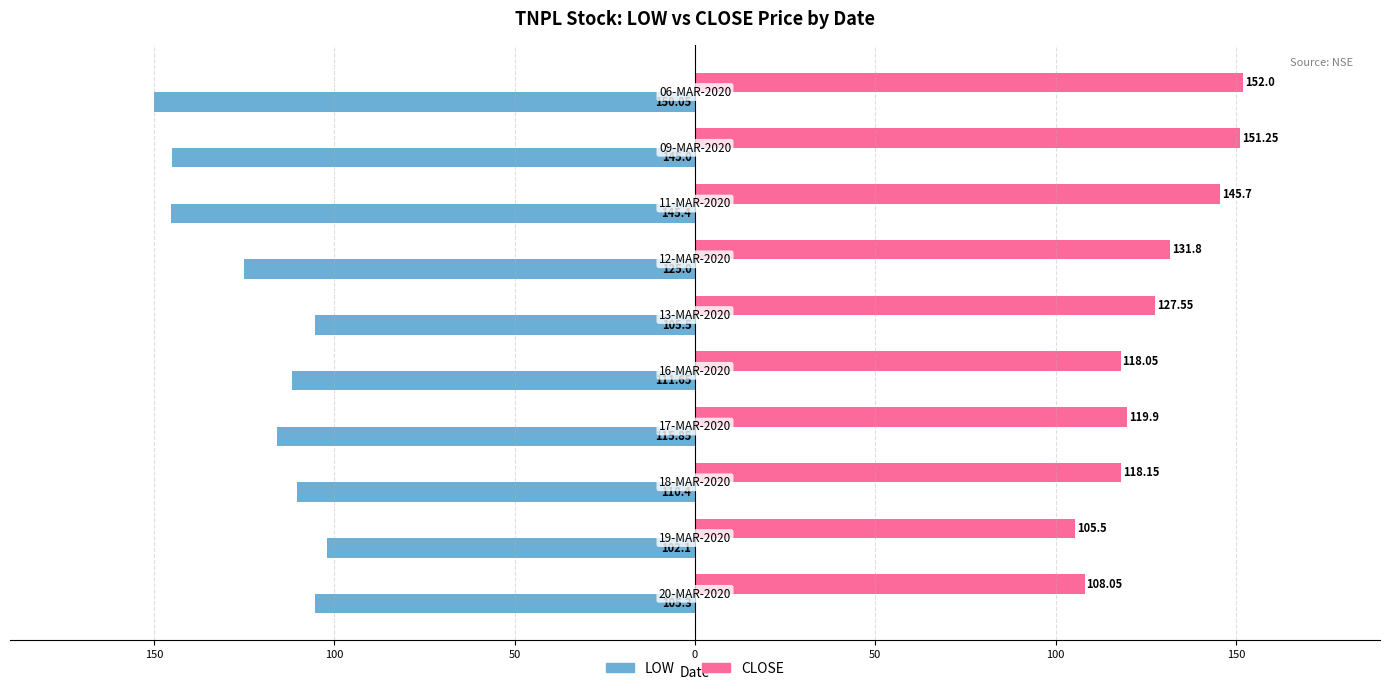

Which series has the largest range (max minus min)?

LOW